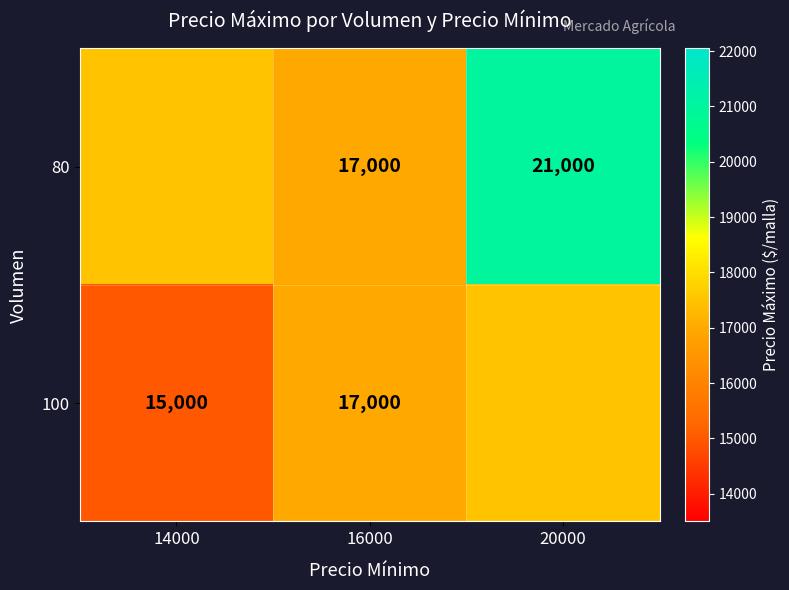

What is the total value across all series at 16000?

34000